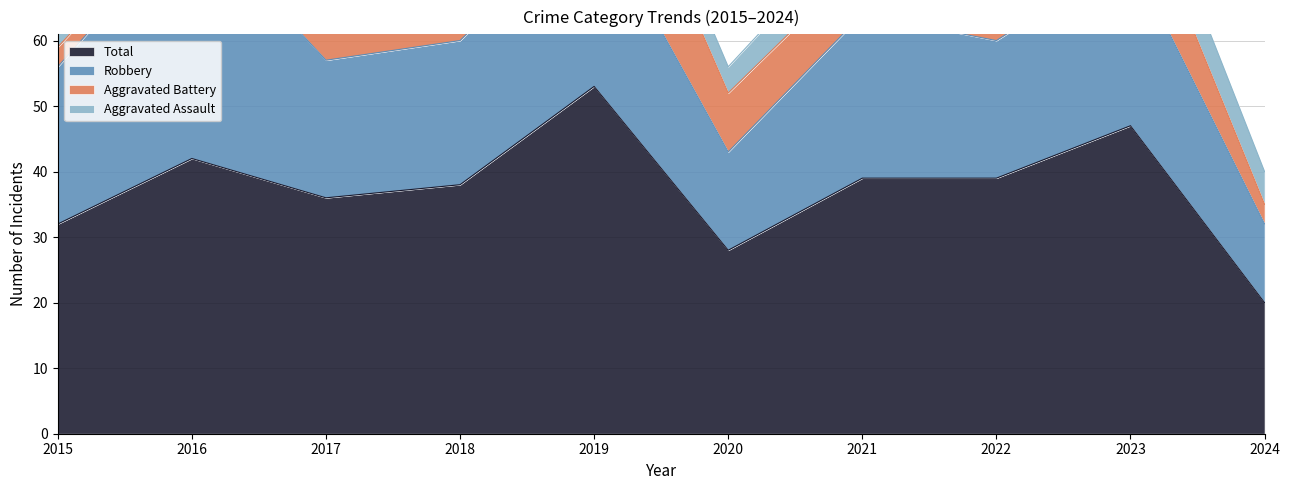

How many lines are shown in the chart?

4